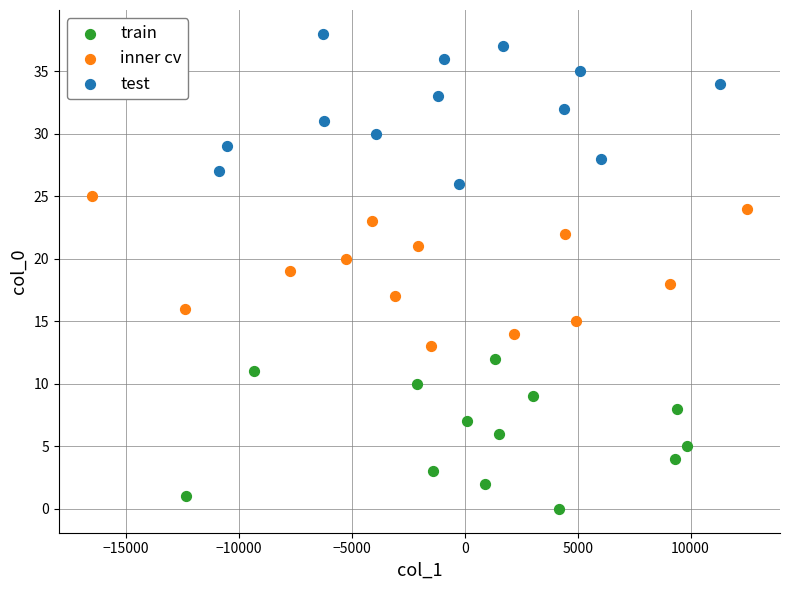

Which series contains the lowest Y value?

train